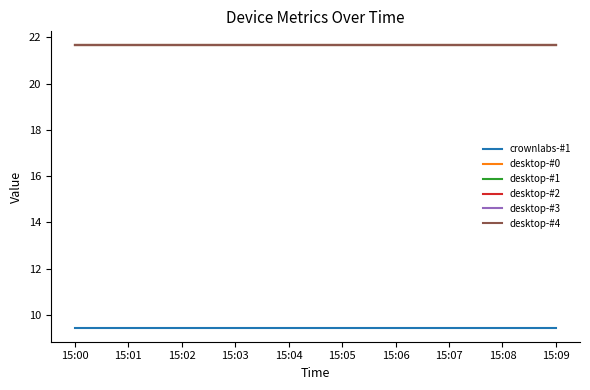

Read the desktop-#4 value at 15:03.

21.6